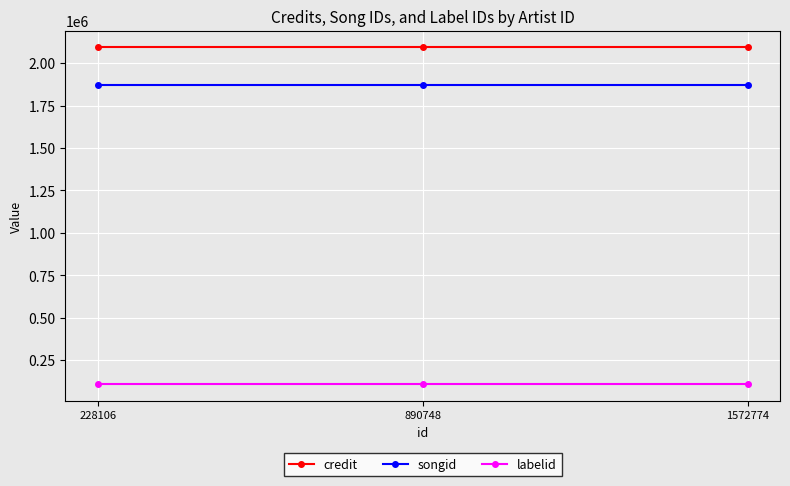

What is the maximum value for labelid?

109748